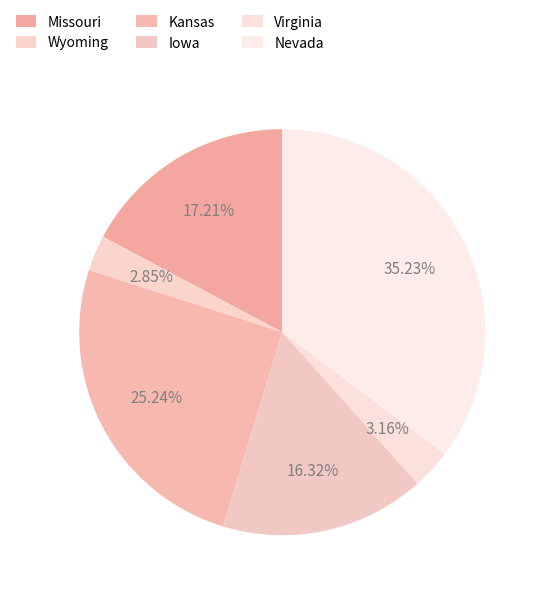

Count the number of slices in the pie.

6